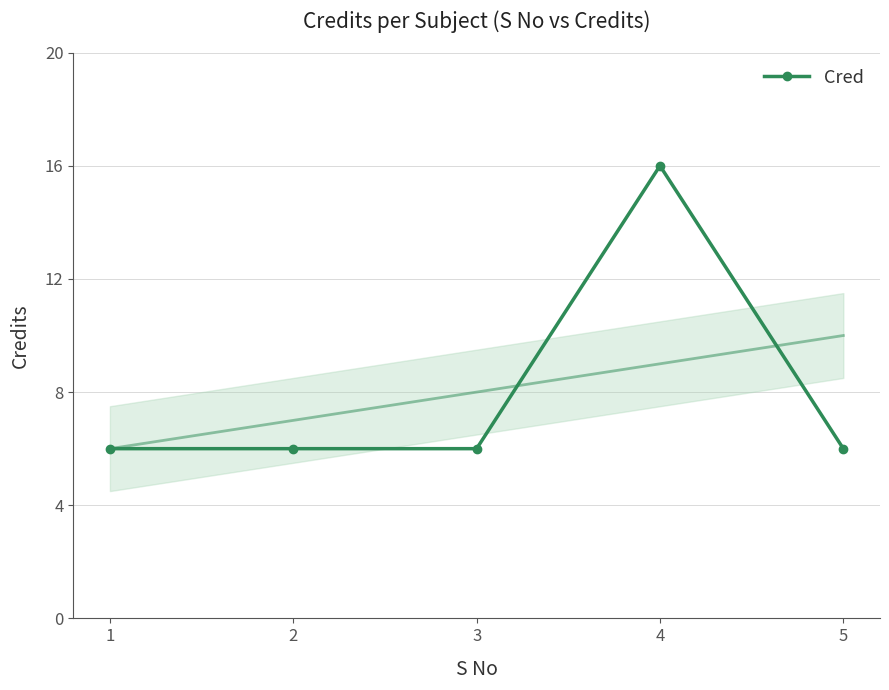

True or false: the data shows 3 at 2.

False